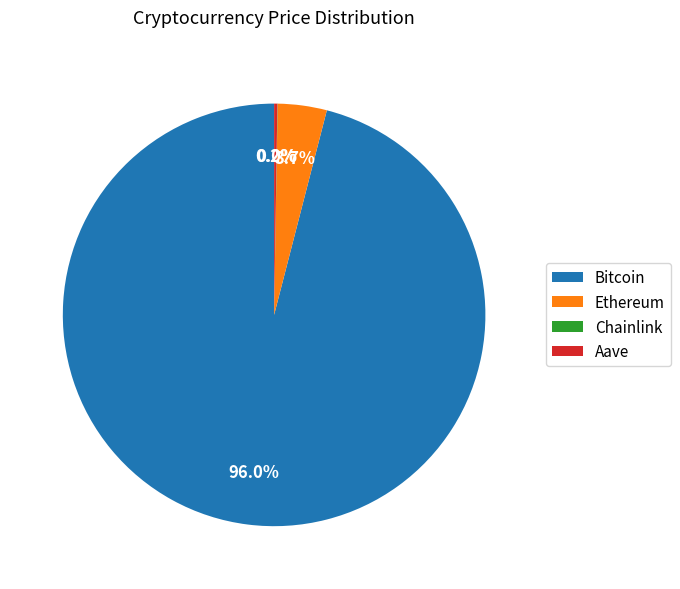

To the nearest percent, what is the average slice percentage?

25%